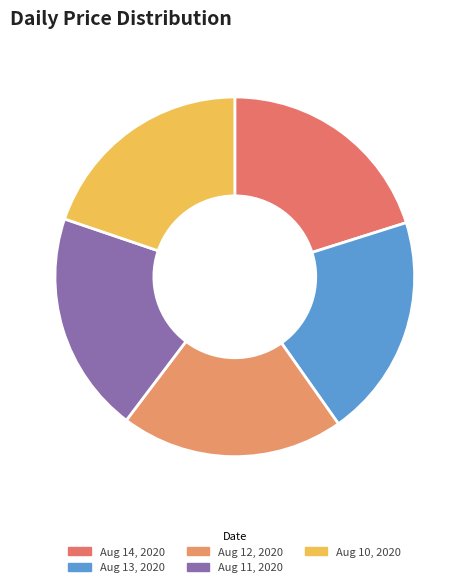

True or false: Aug 11, 2020 accounts for 20% of the total.

True